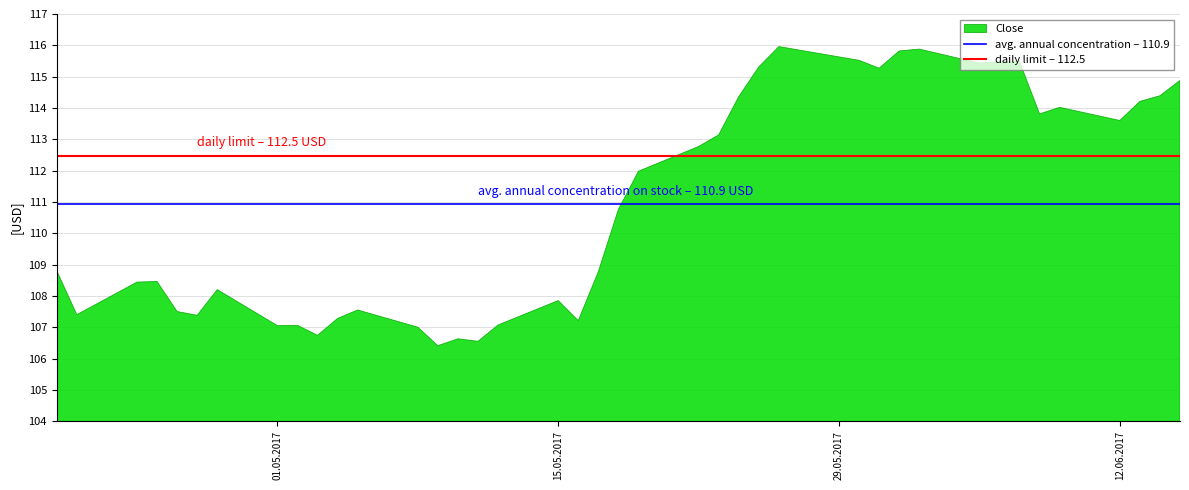

What is the smallest value displayed?

106.4